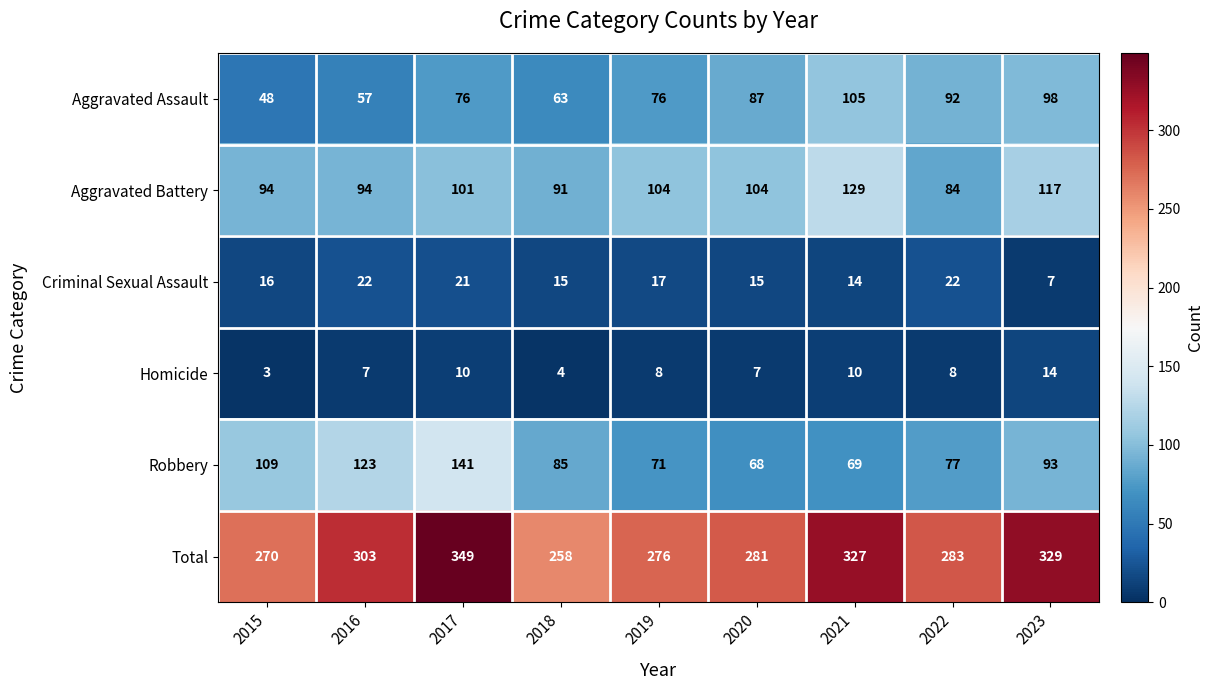

At how many categories does at least one series exceed 302?

4